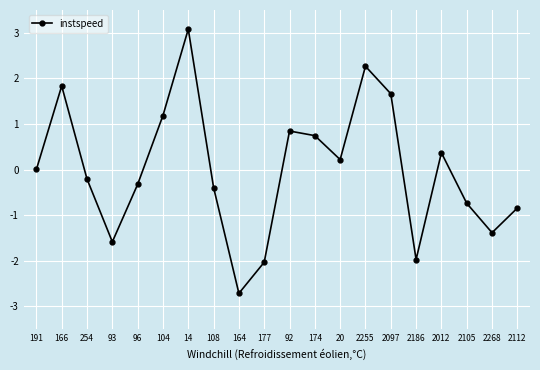

What is the change in value from 254 to 93?

-1.4